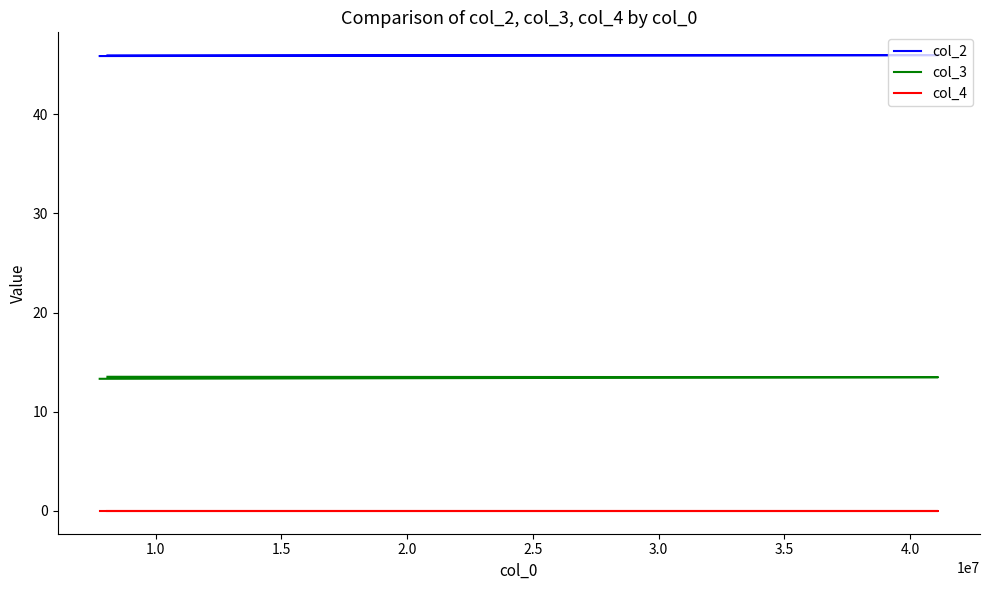

What is the difference between the second highest and minimum values in the col_3 series?

0.2